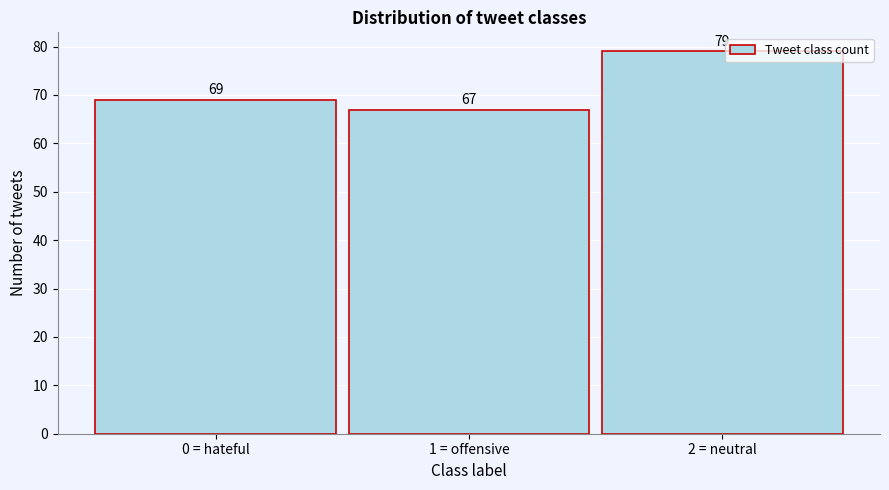

Reading left to right, extract all data points from this chart.

69	67	79